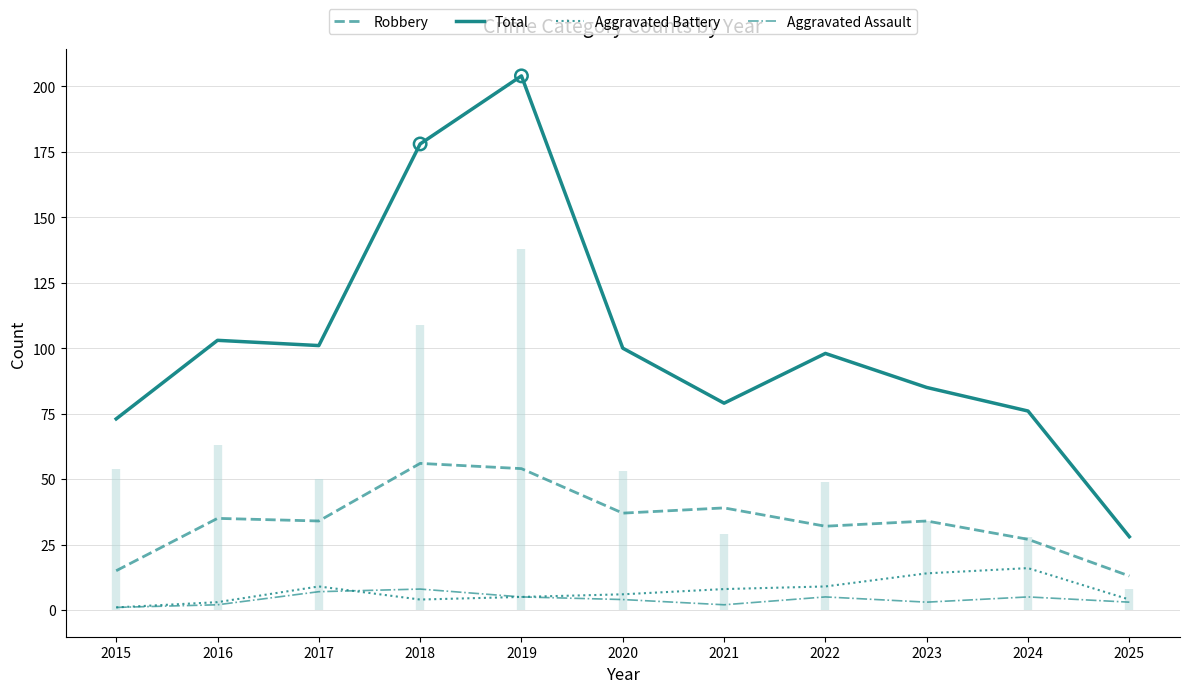

Which series contains the highest Y value?

Total